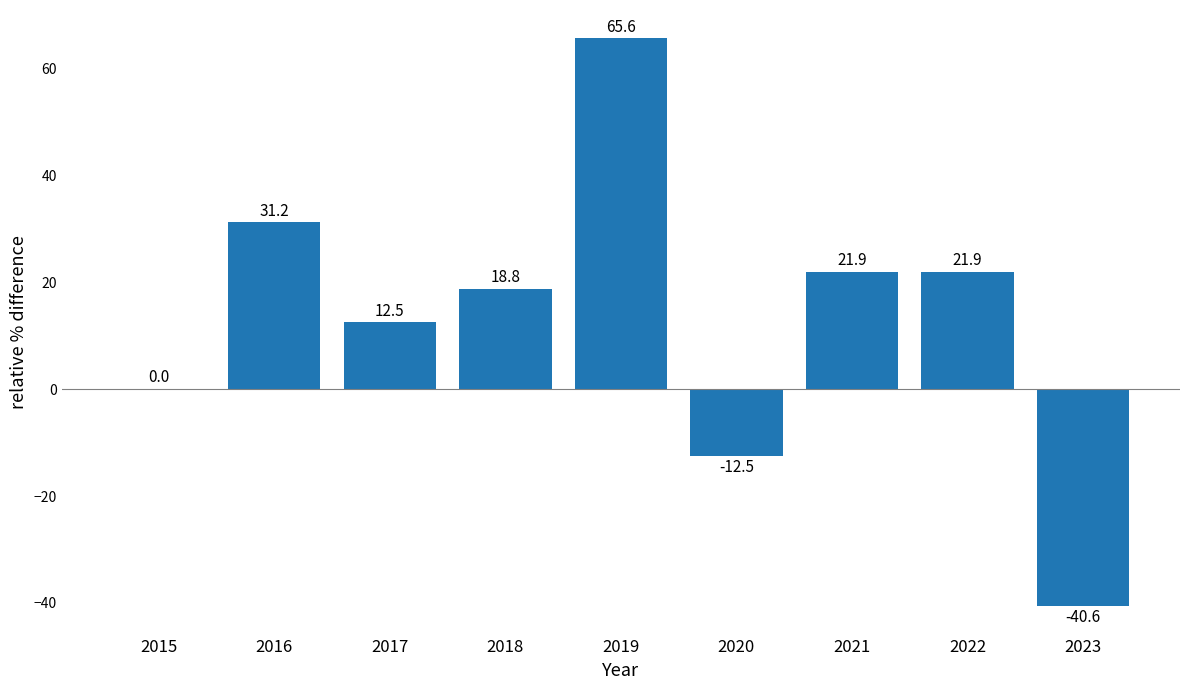

What is the average value?

13.2